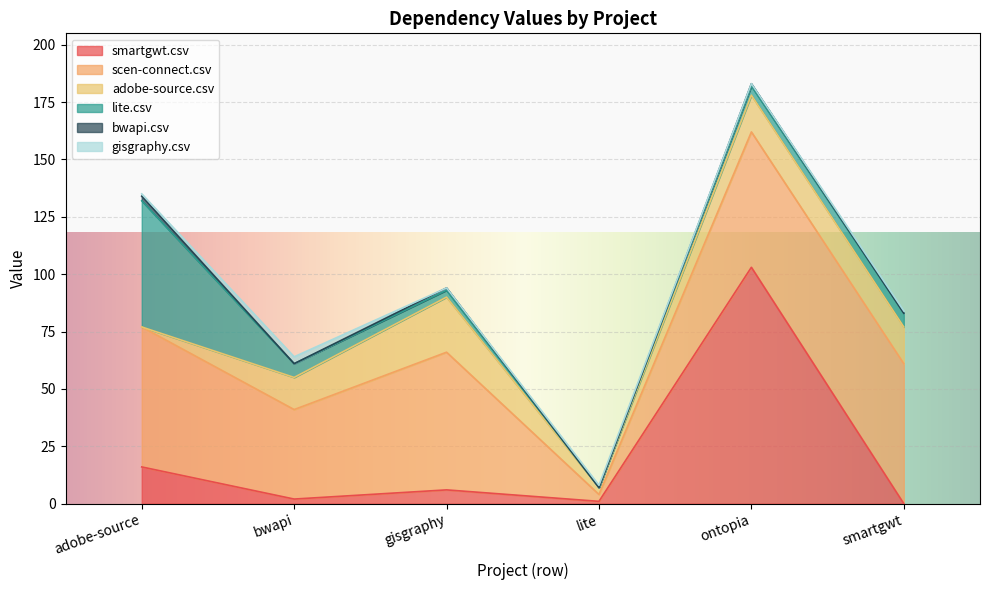

Where is the first local minimum for scen-connect.csv?

bwapi.csv